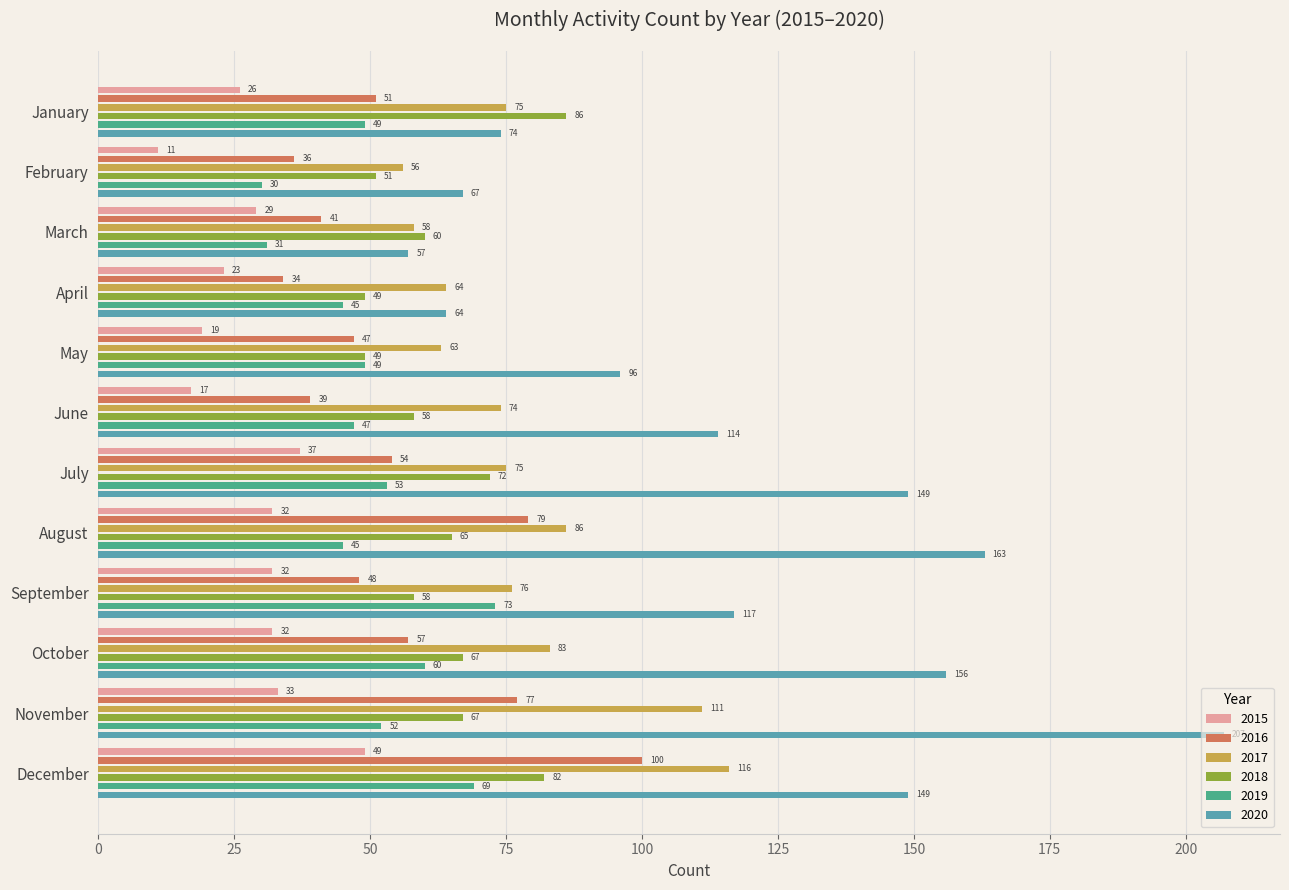

How many bars are there in each group?

6